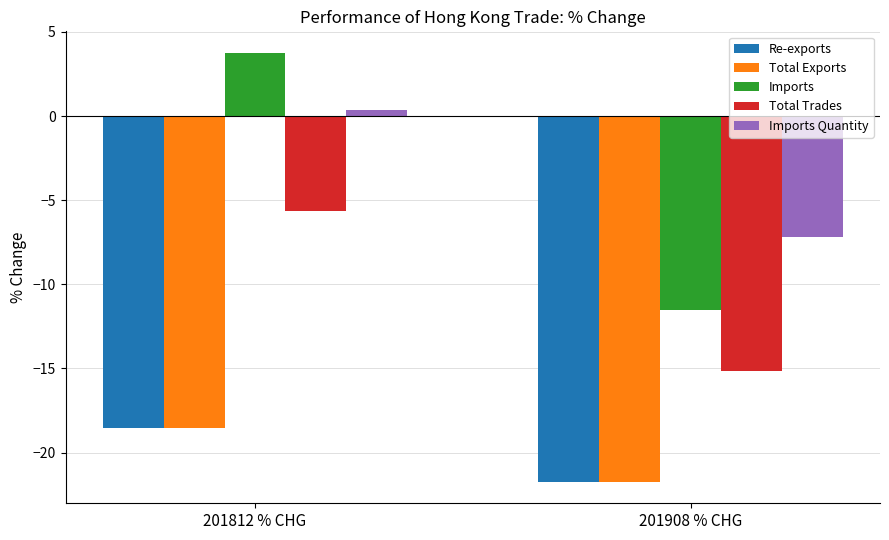

Reading right to left, list all the values displayed in this chart.

Re-exports: 201908 % CHG=-21.7	201812 % CHG=-18.5
Total Exports: 201908 % CHG=-21.7	201812 % CHG=-18.5
Imports: 201908 % CHG=-11.5	201812 % CHG=3.8
Total Trades: 201908 % CHG=-15.2	201812 % CHG=-5.6
Imports Quantity: 201908 % CHG=-7.2	201812 % CHG=0.3